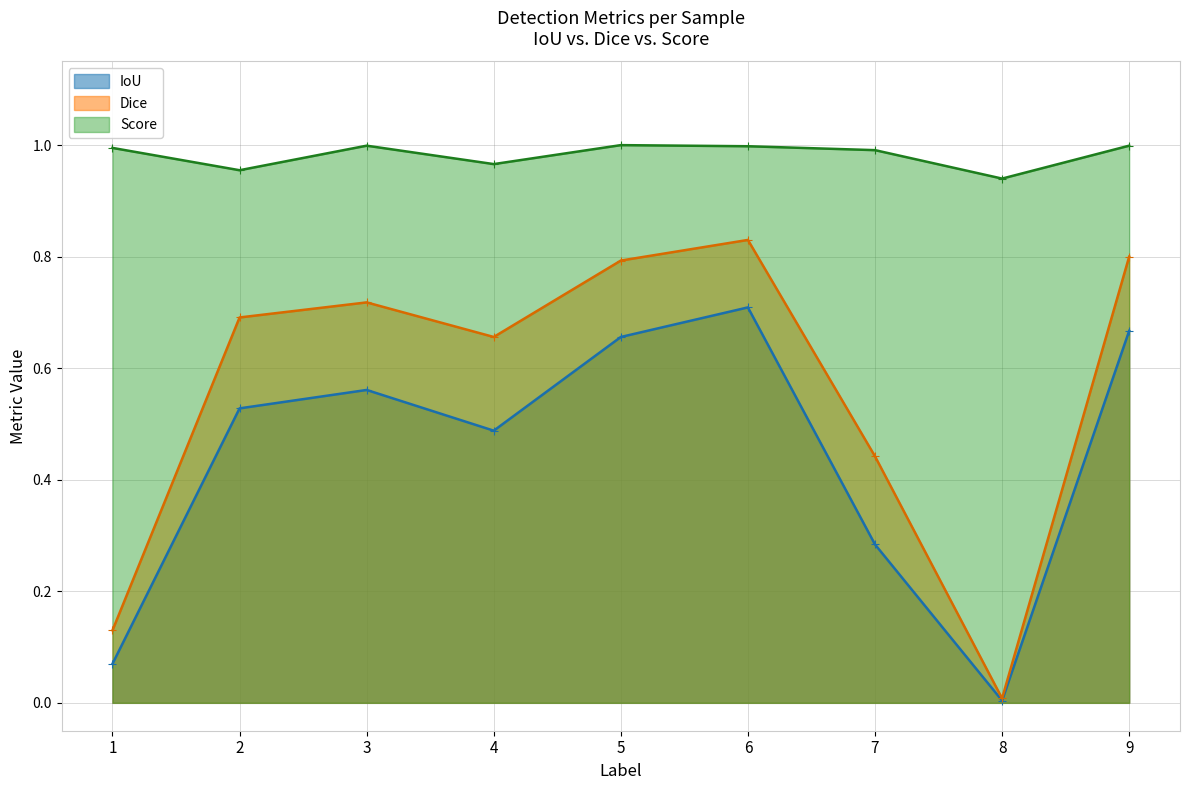

Which label corresponds to the smallest value in the chart?

8